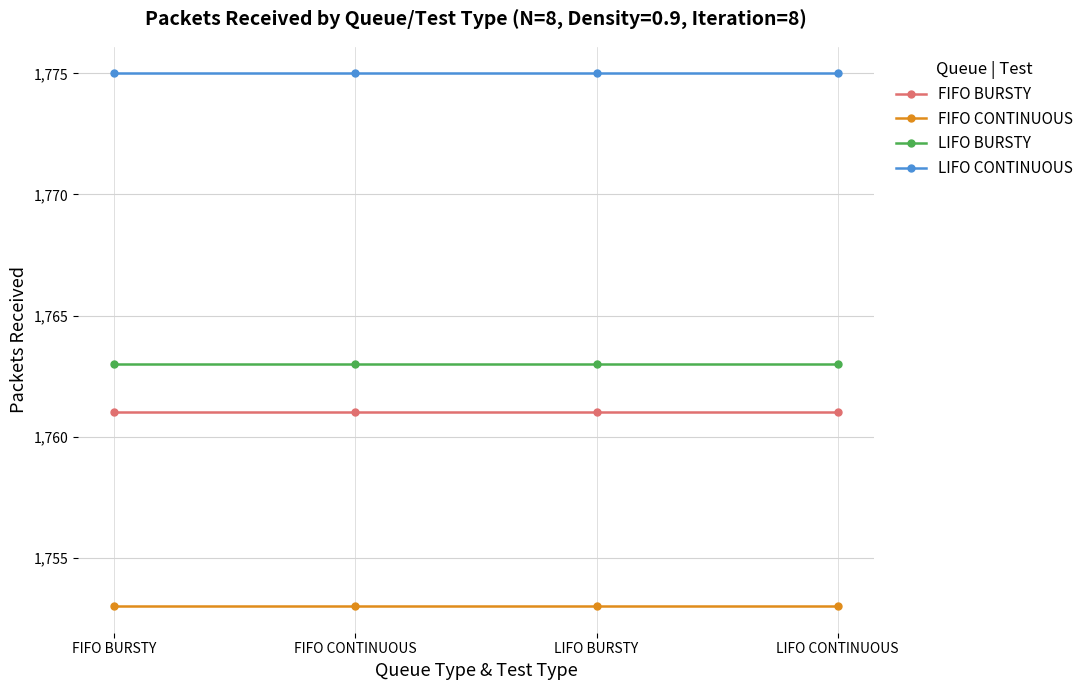

What is the difference between the highest and lowest values at LIFO BURSTY?

22